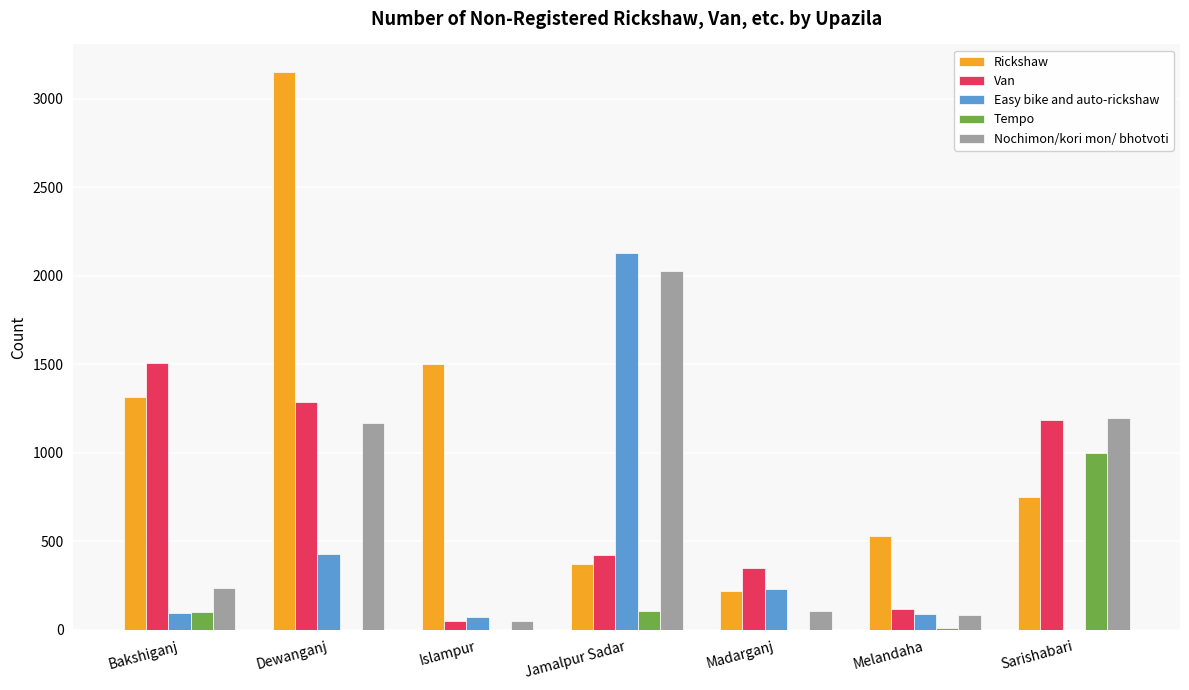

What is the total value across all series at Jamalpur Sadar?

5067